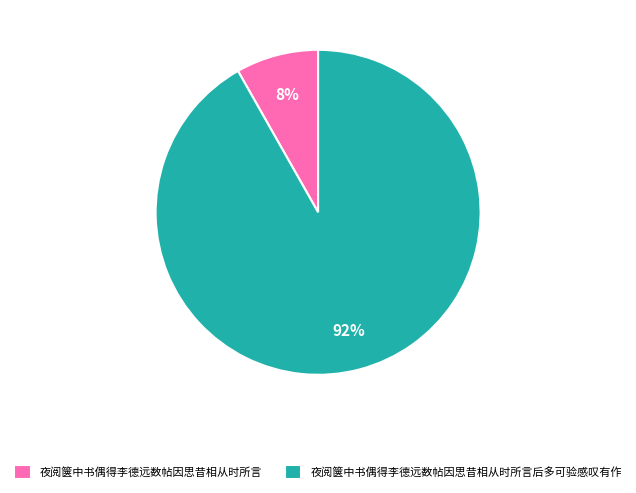

Which slice is the largest?

夜阅箧中书偶得李德远数帖因思昔相从时所言后多可验感叹有作